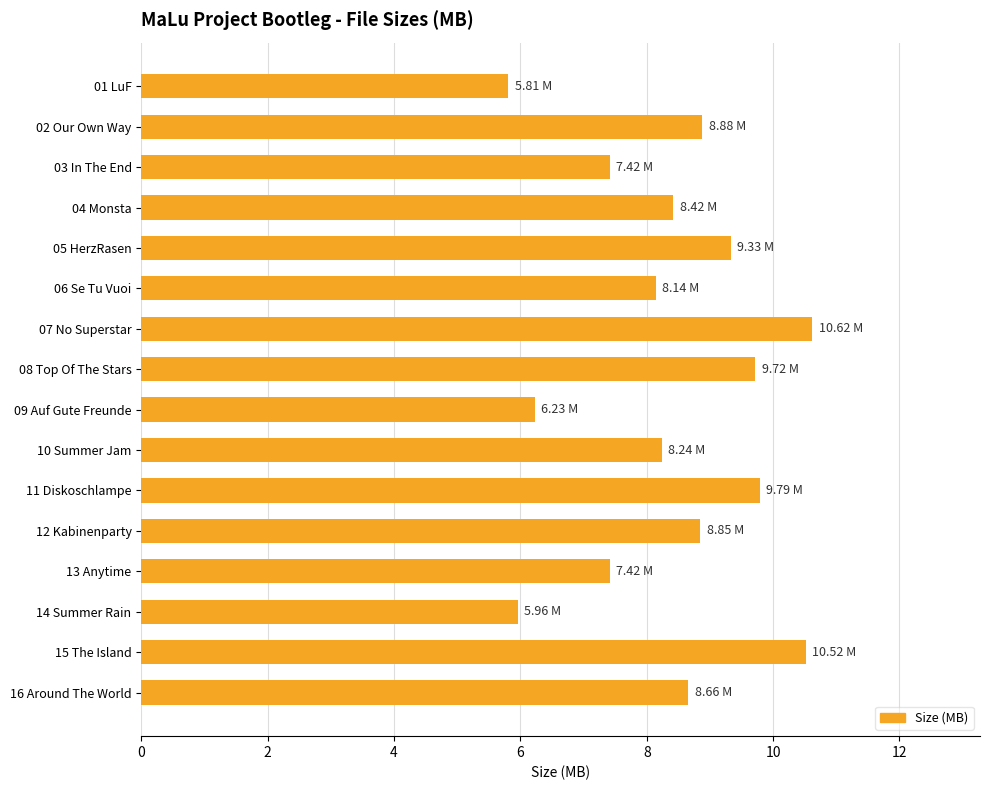

What is the sum of the values at 02 Our Own Way and 01 LuF?

14.7